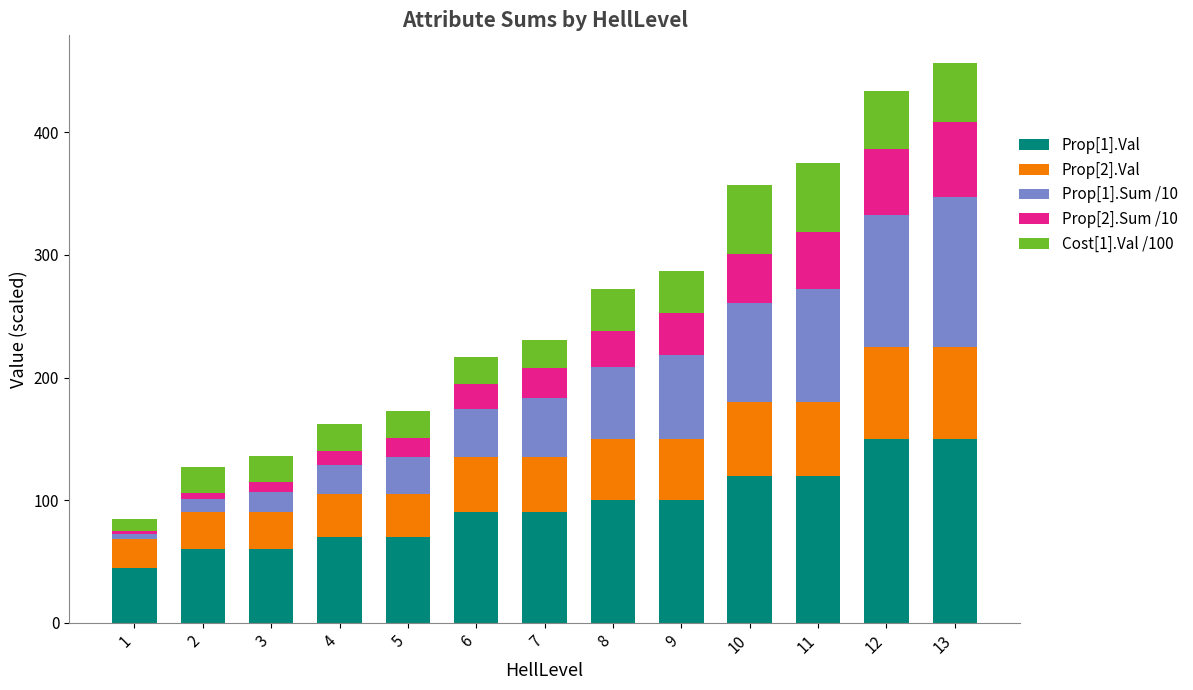

What is the total value across all series at 8?

271.8